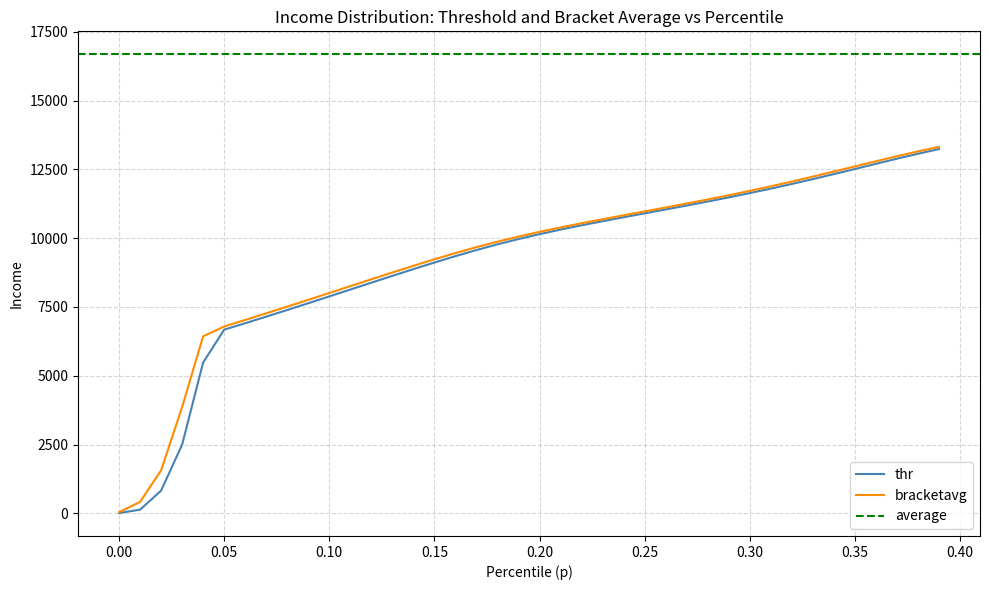

Reading left to right, list all the values displayed in this chart.

thr: 10.0	131.9	824.4	2490.6	5479.9	6673.5	6908.1	7147.0	7389.4	7634.7	7882.5	8131.8	8381.2	8629.0	8874.0	9113.8	9346.1	9567.7	9775.8	9967.7	10145.3	10311.0	10467.1	10616.1	10760.3	10902.0	11043.1	11185.7	11331.4	11481.7	11638.0	11800.6	11970.1	12146.2	12328.0	12514.1	12701.8	12887.6	13067.3	13237.6
bracketavg: 43.1	412.5	1560.9	3861.2	6431.8	6790.6	7027.4	7267.9	7511.9	7758.6	8007.1	8256.5	8505.3	8752.0	8994.5	9230.7	9457.9	9673.1	9873.1	10057.6	10229.0	10389.7	10542.1	10688.5	10831.2	10972.5	11114.2	11258.2	11406.1	11559.3	11718.7	11884.7	12057.6	12236.7	12420.8	12607.9	12795.1	12978.3	13153.2	13319.4